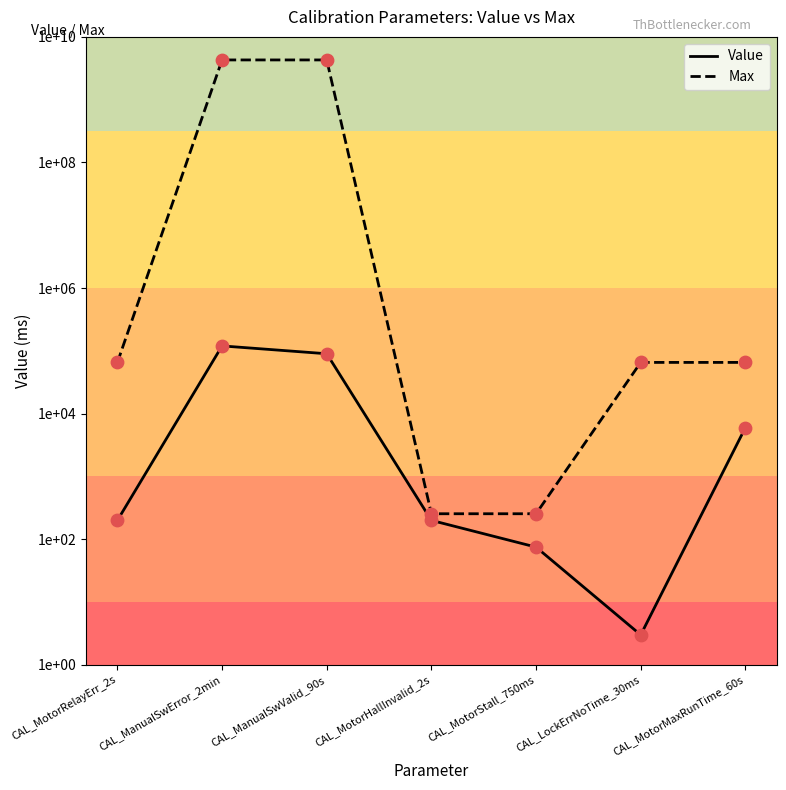

Which series reaches the maximum Y coordinate?

Max